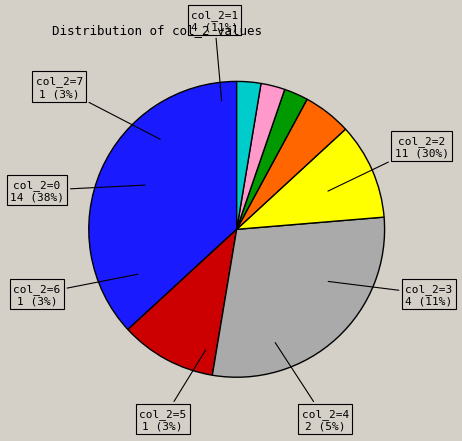

Do 1 and 5 together represent more than half of the pie?

No